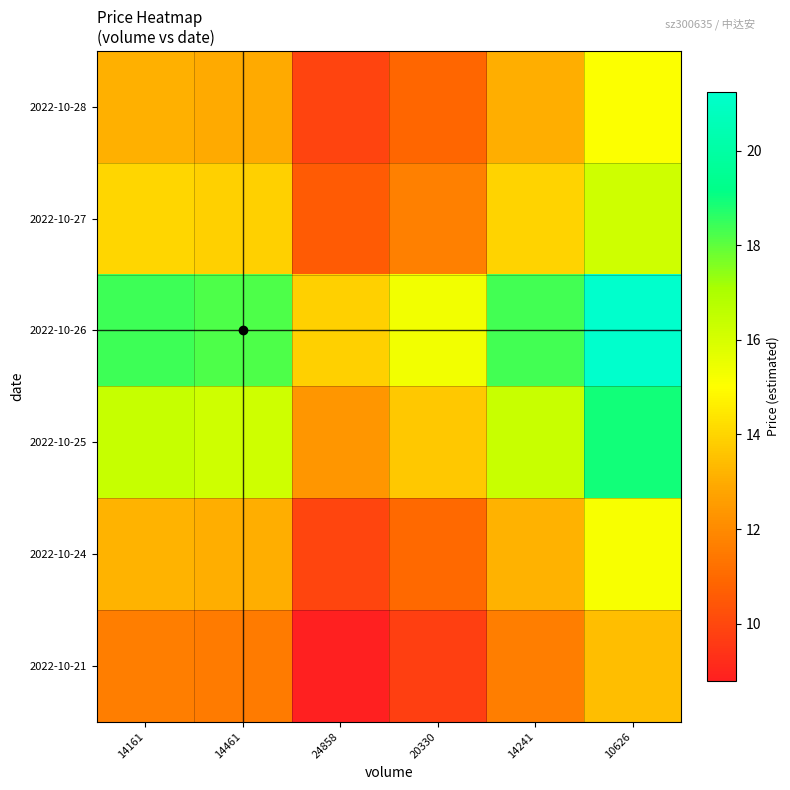

What is the minimum value shown in the chart?

8.8